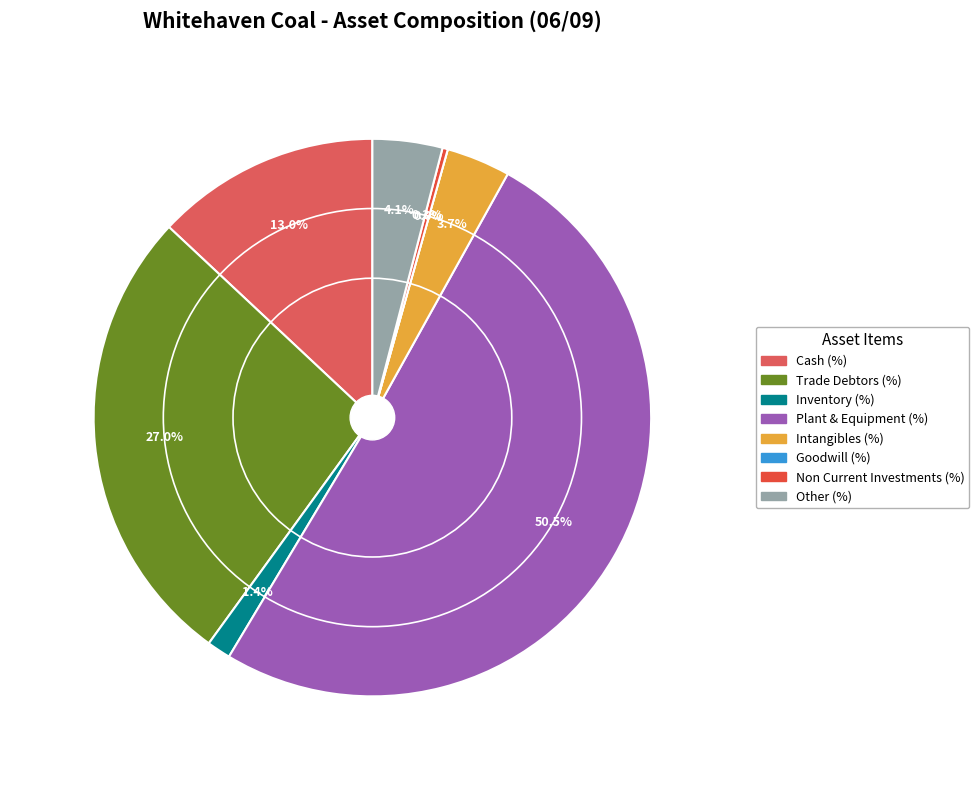

Which has a higher value, Trade Debtors (%) or Other (%)?

Trade Debtors (%)